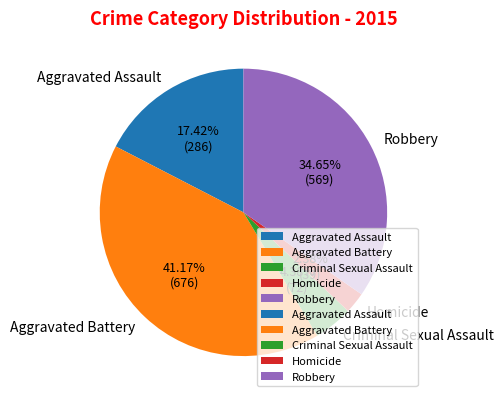

To the nearest percent, what portion does Aggravated Assault represent?

17%